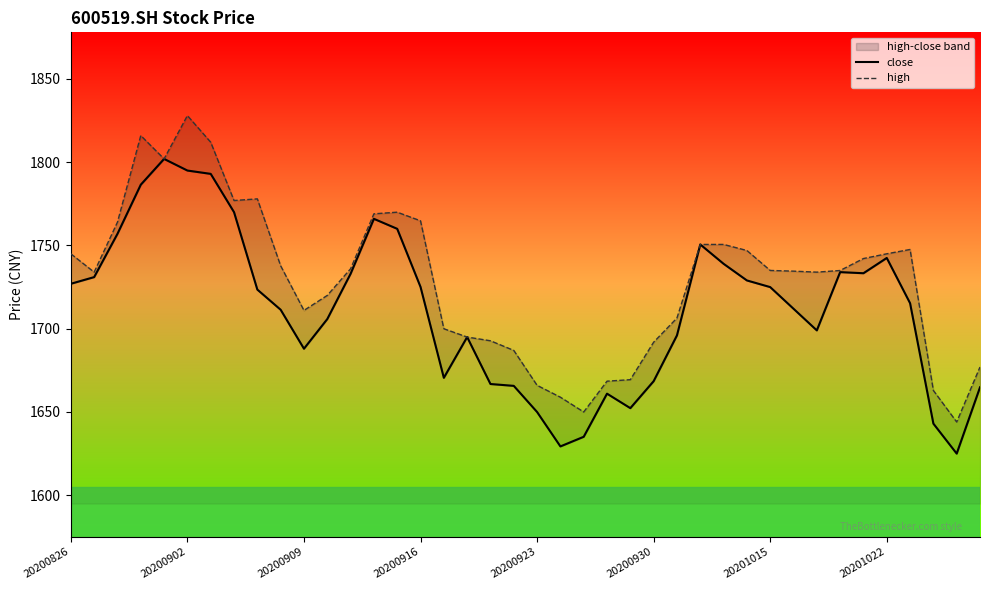

Is the value of high at 20200916 greater than the value of close at 33?

Yes